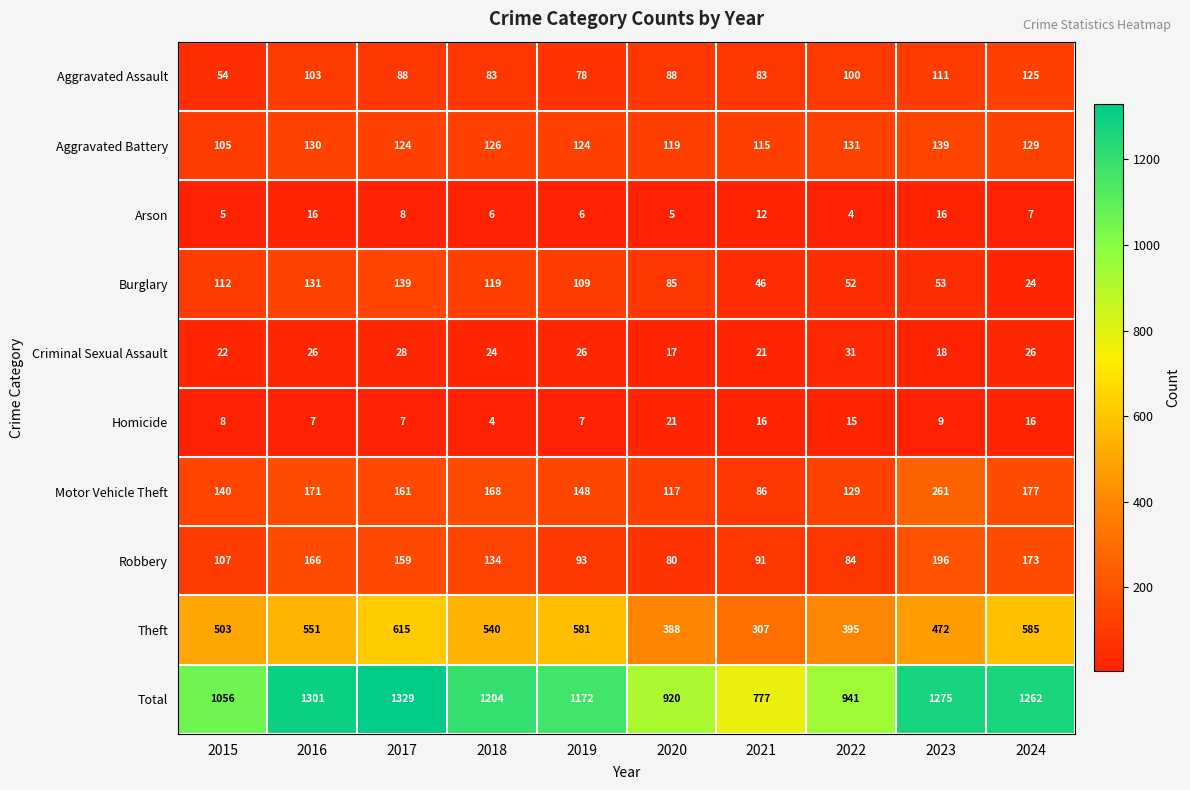

Count the number of data series in this chart.

10